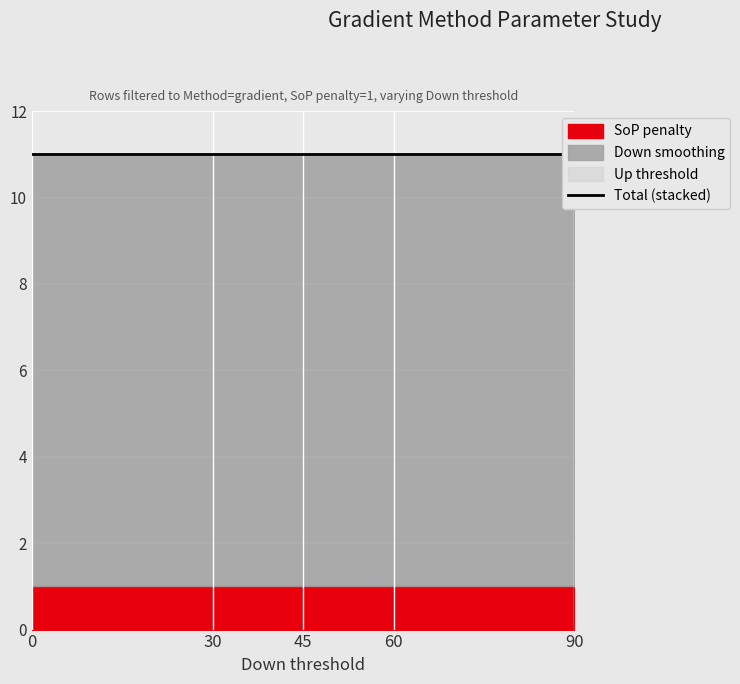

Reading left to right, what are all the values shown in this chart?

SoP penalty: 1	1	1	1	1
Down smoothing: 10	10	10	10	10
Up threshold: 0	0	0	0	0